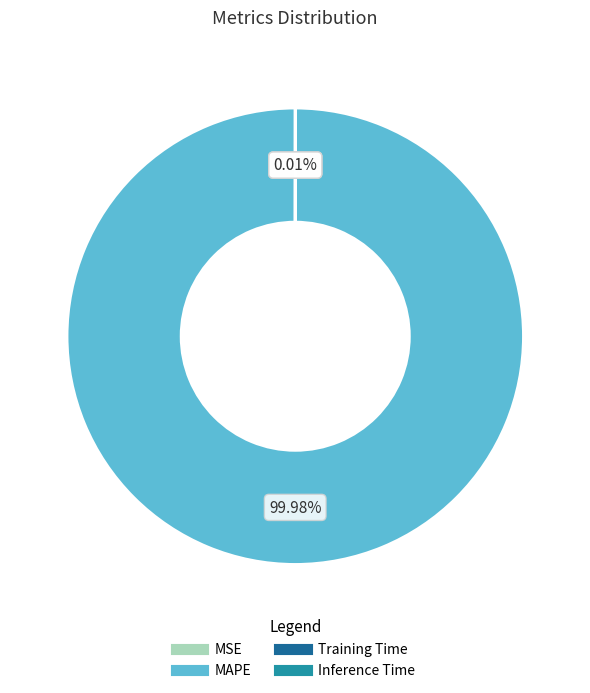

Does any single category account for the majority?

Yes